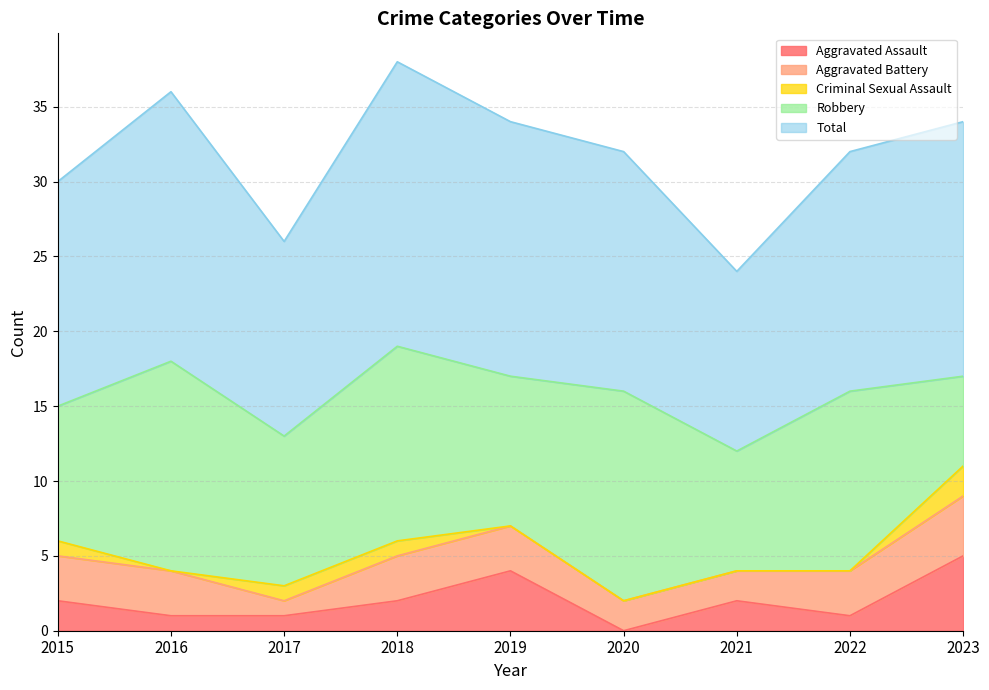

What is the difference between the Aggravated Battery values at 2015 and 2017?

2